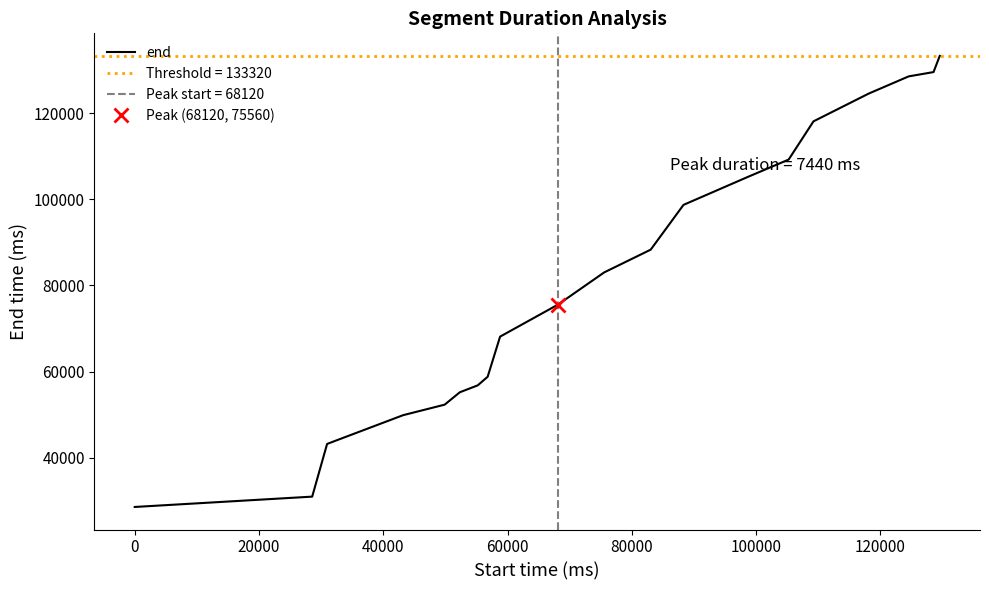

Reading right to left, what are all the values shown in this chart?

133320	129560	128560	124560	118120	109240	105240	98720	88320	83040	75560	68120	58800	56800	55200	52320	49880	43200	30960	28560